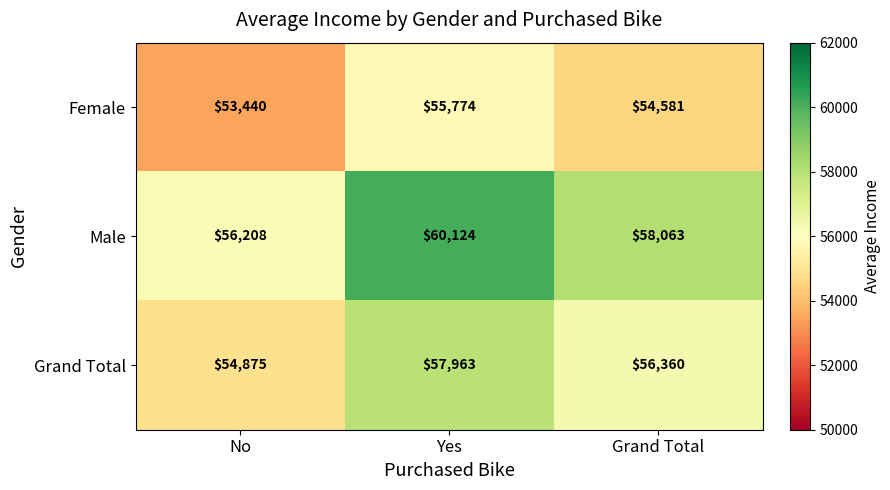

What is the difference between the highest and lowest values at No?

2768